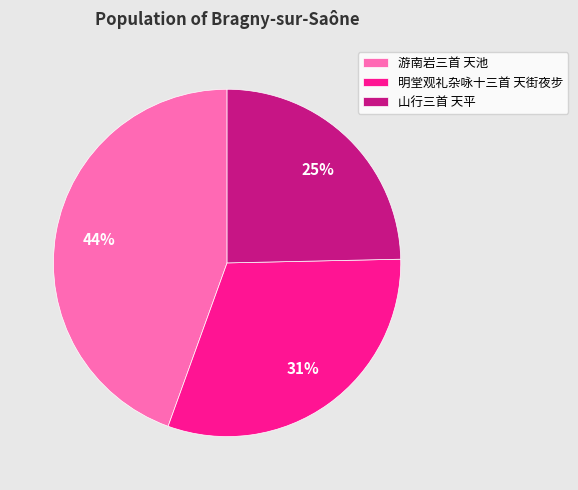

Combined, do 游南岩三首 天池 and 明堂观礼杂咏十三首 天街夜步 account for over 50%?

Yes